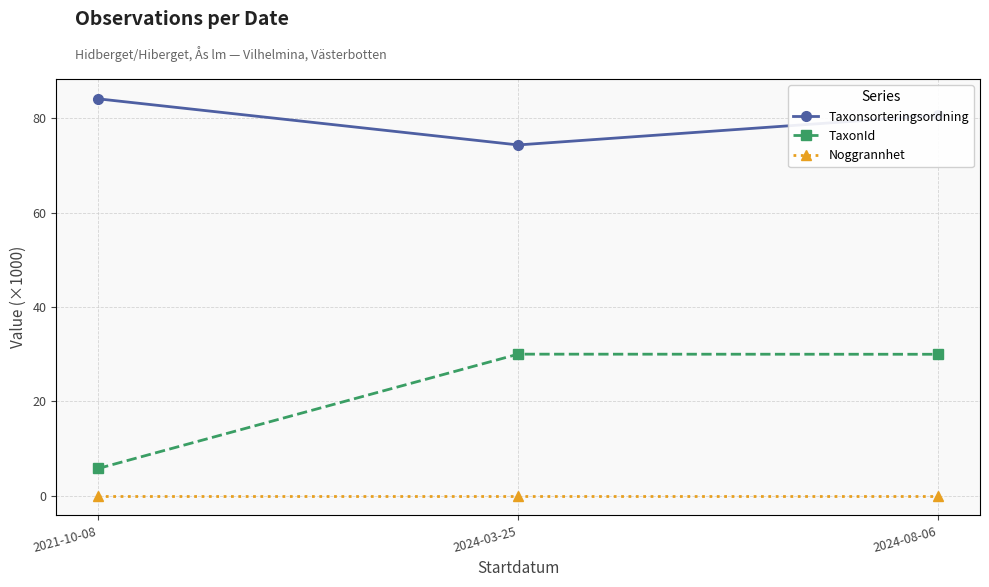

The value of Taxonsorteringsordning at 2024-03-25 is 74.4. True or false?

True